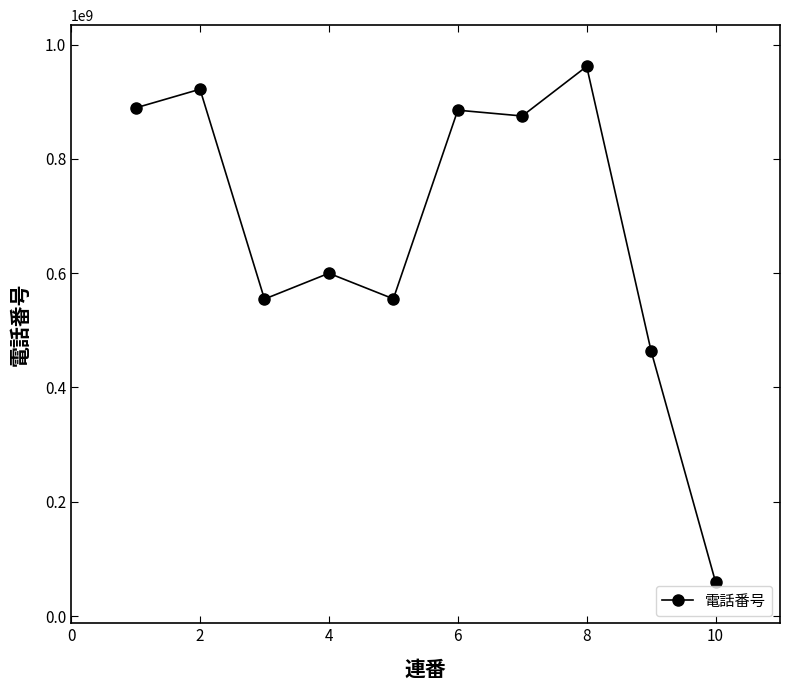

What is the minimum value shown in the chart?

59666058